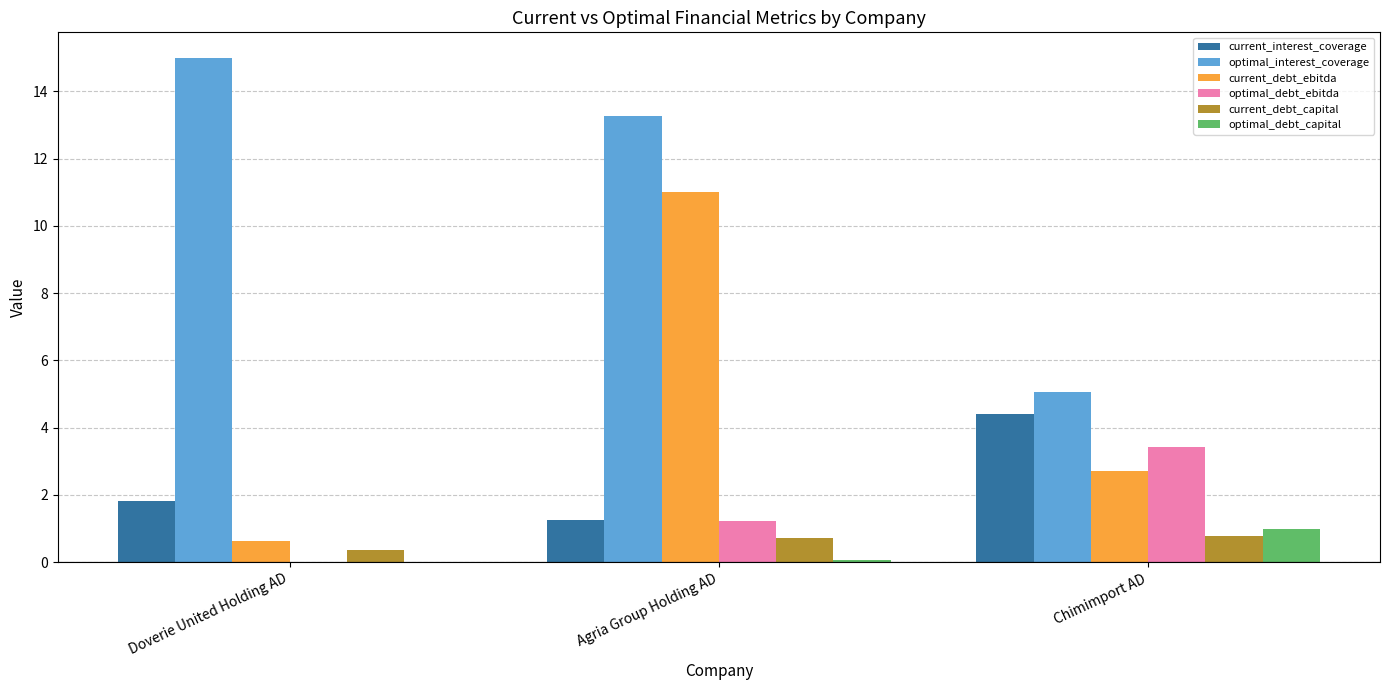

What is the difference between the optimal_debt_ebitda values at Chimimport AD and Agria Group Holding AD?

2.2